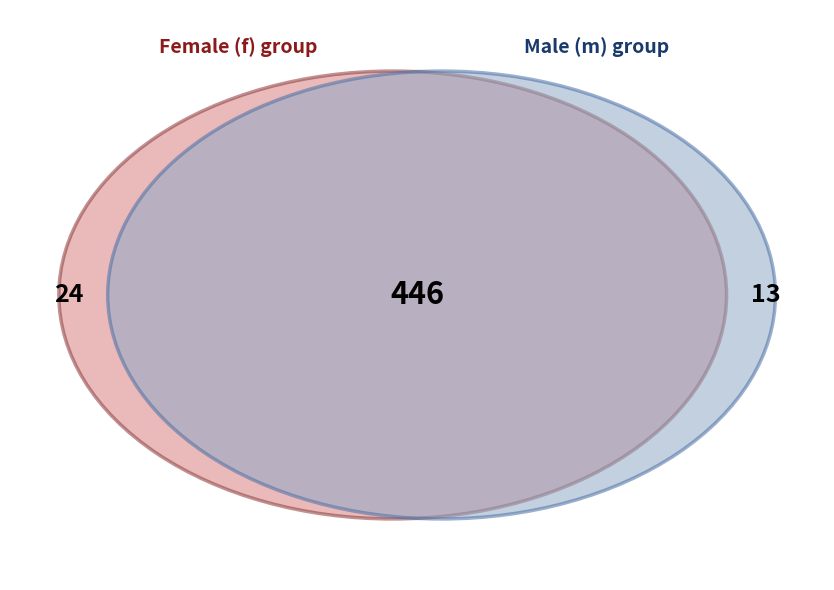

Is f the majority of the pie?

No